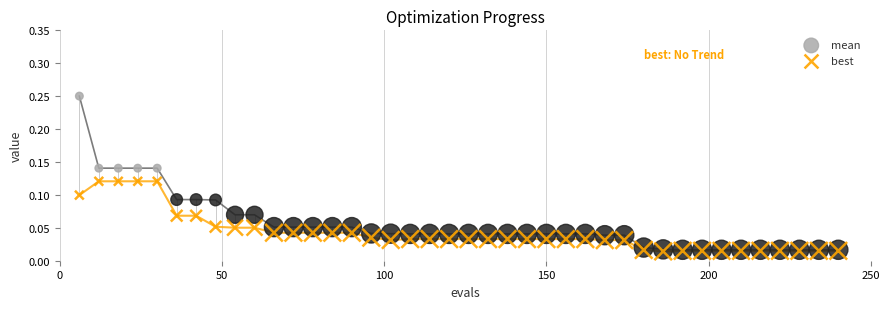

Which series contains the highest Y value?

mean